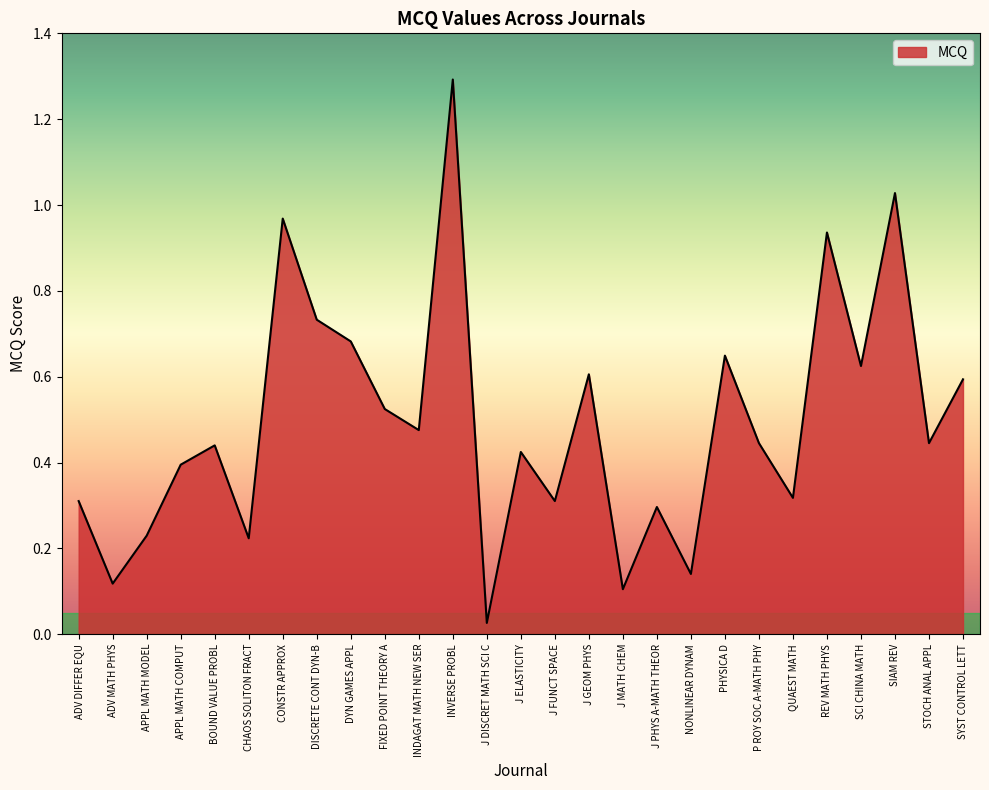

What position from the right is QUAEST MATH?

6